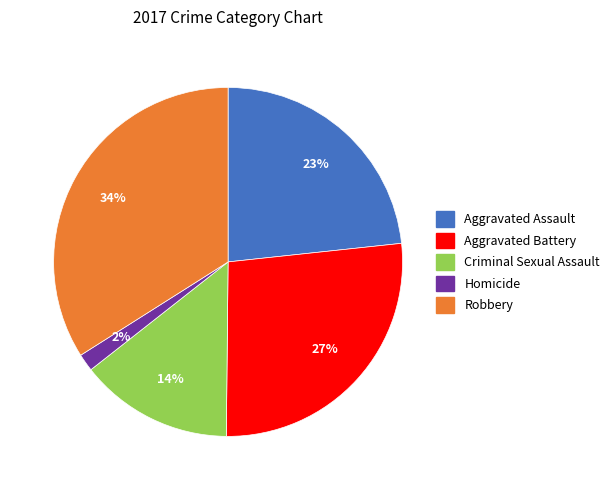

True or false: Homicide accounts for 2% of the total.

True